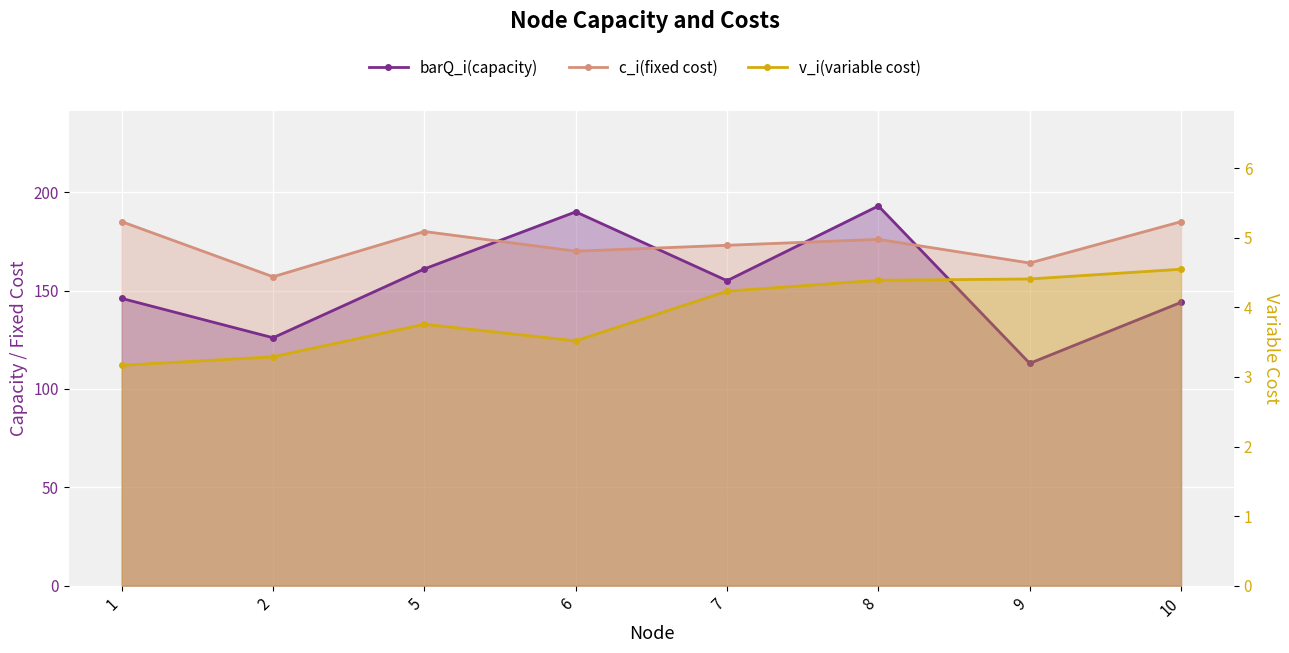

Where is c_i(fixed cost) nearest to the value 171?

6